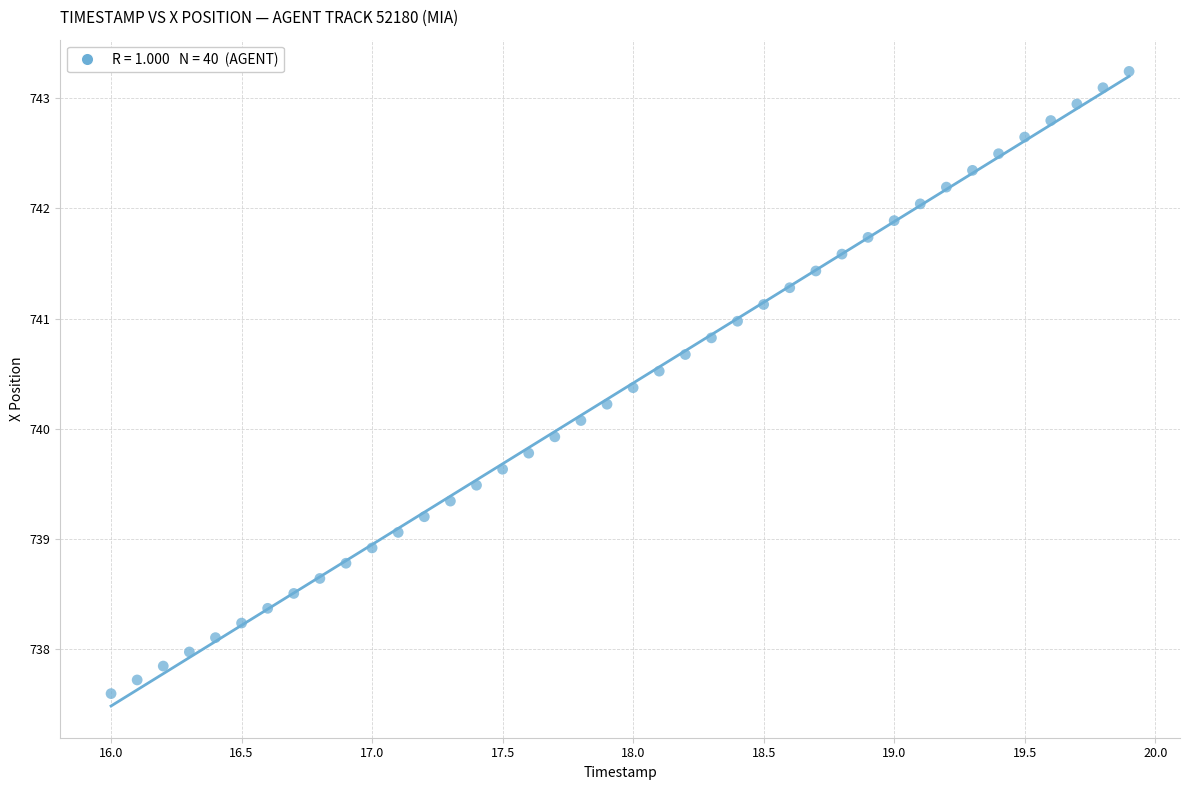

What is the range of Y values (max minus min)?

5.6